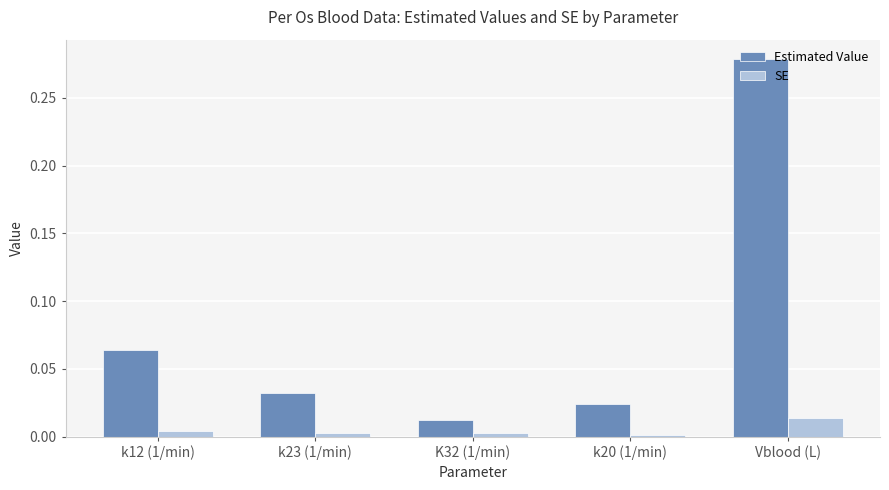

At Vblood (L), list the series in order from largest to smallest.

Estimated Value, SE